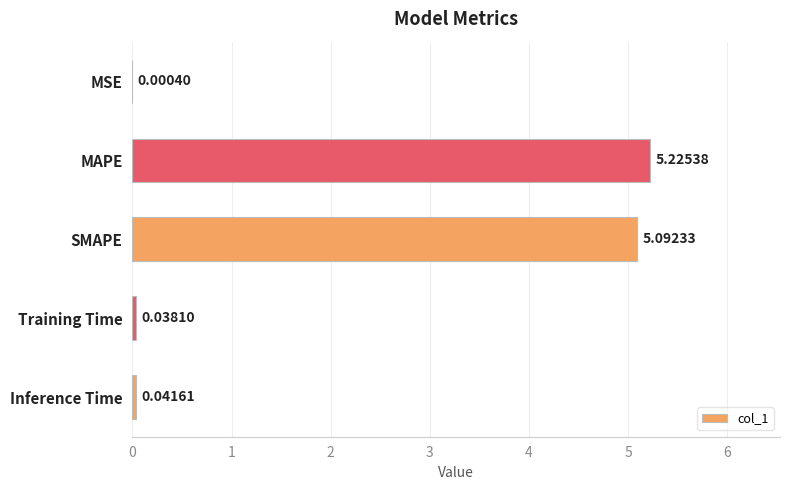

At which category does the chart reach its peak across all series?

MAPE